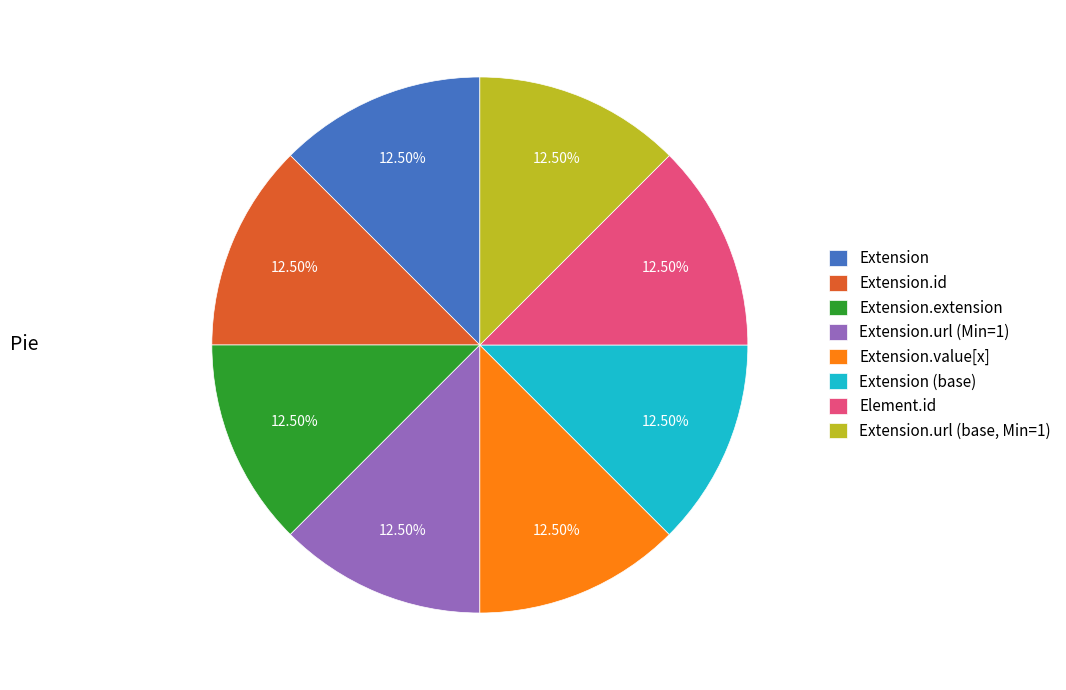

Does any single category account for the majority?

No